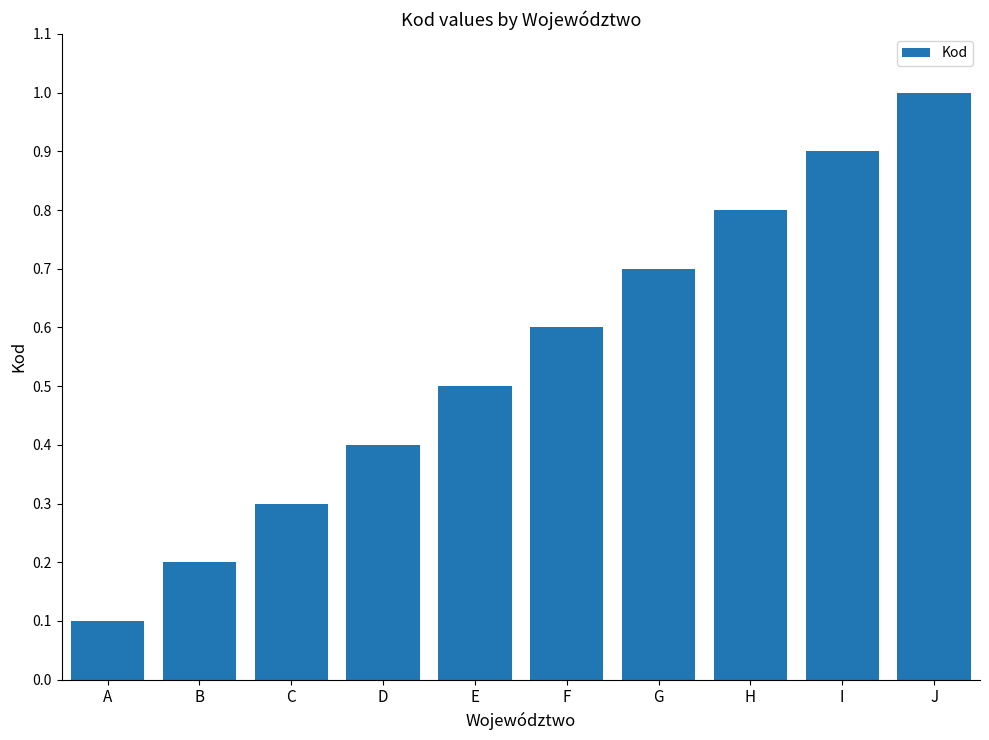

Which has a higher value, J or F?

J